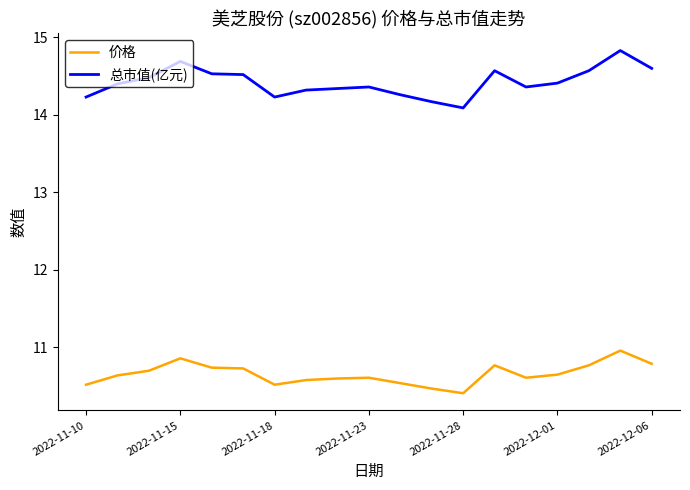

What is the smallest value displayed?

10.4